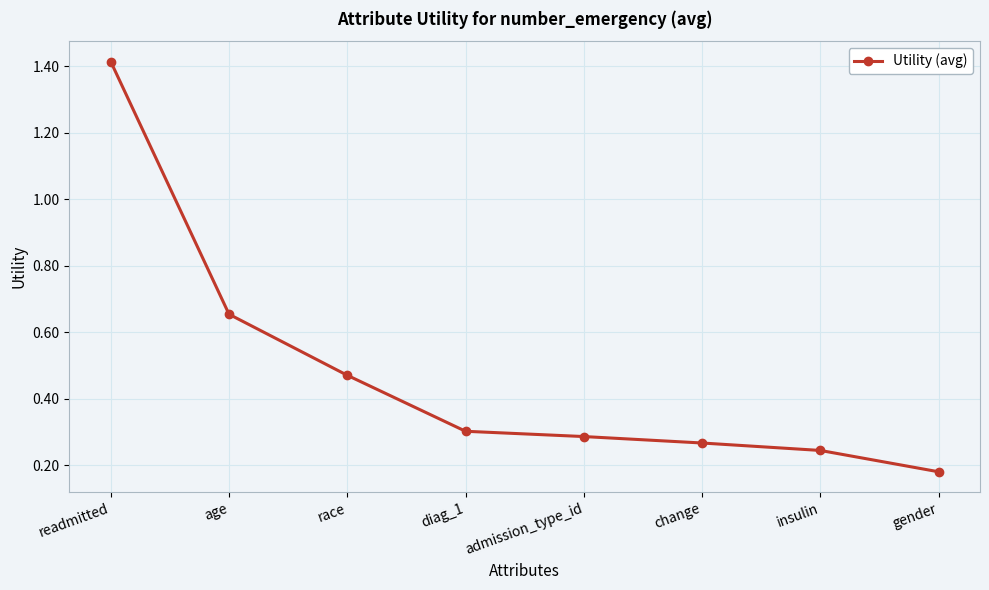

List the labels in order of value, smallest first.

gender, insulin, change, admission_type_id, diag_1, race, age, readmitted